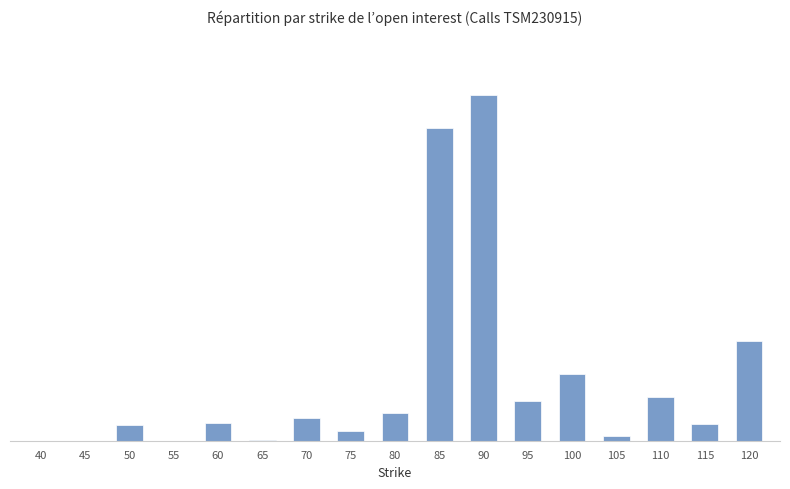

Reading left to right, extract all data points from this chart.

40=0	45=0	50=31	55=0	60=34	65=2	70=44	75=18	80=54	85=601	90=664	95=77	100=128	105=9	110=83	115=33	120=192